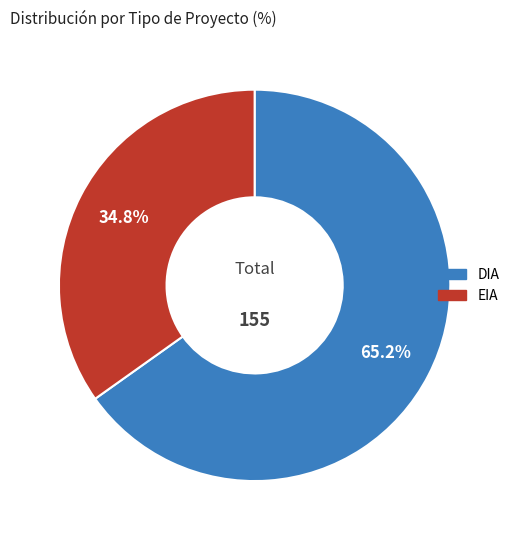

Do EIA and DIA together represent more than half of the pie?

Yes